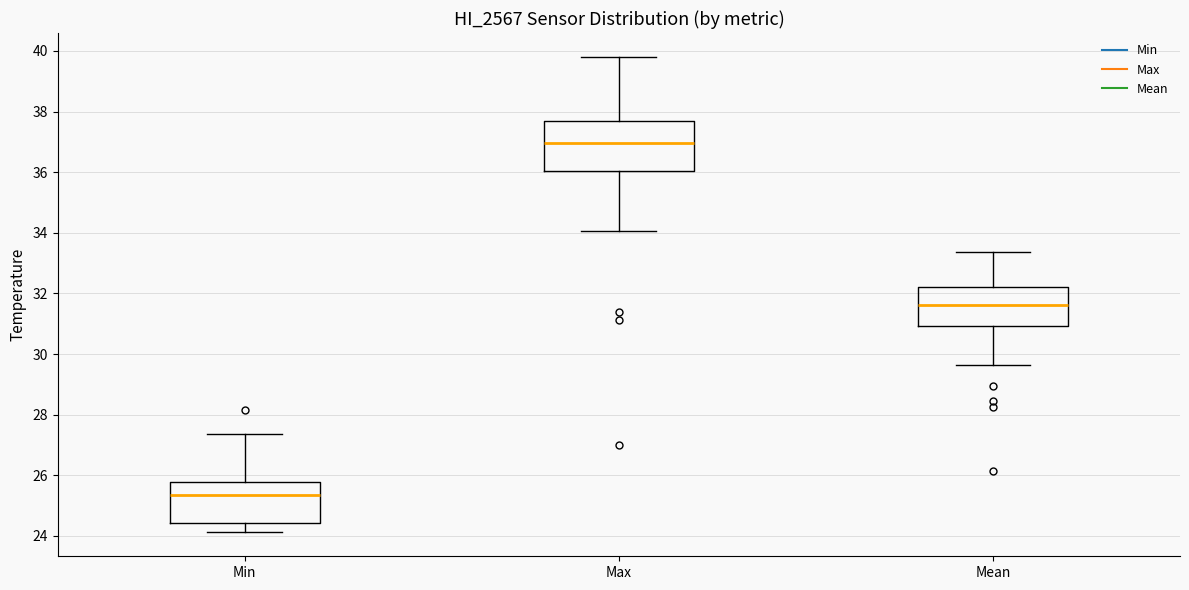

Where does the median line of the box for Min sit on the y-axis? The values are not printed on the chart, so give them approximately, as read against the axis.

25.4